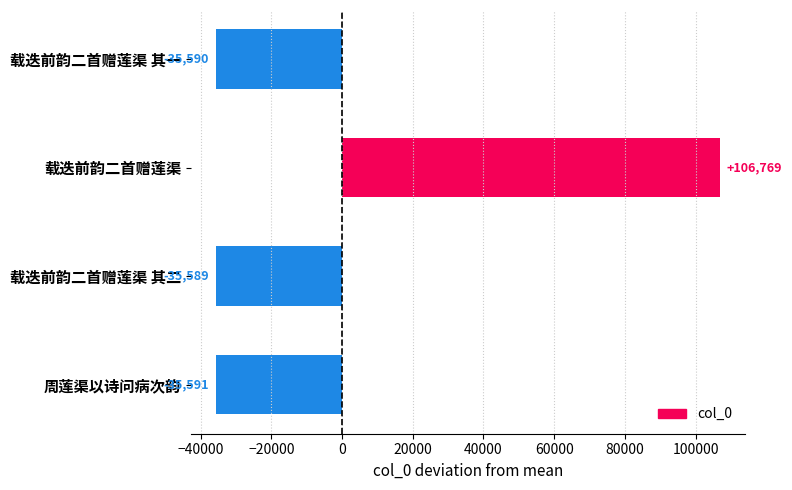

Which label corresponds to the smallest value in the chart?

周莲渠以诗问病次韵